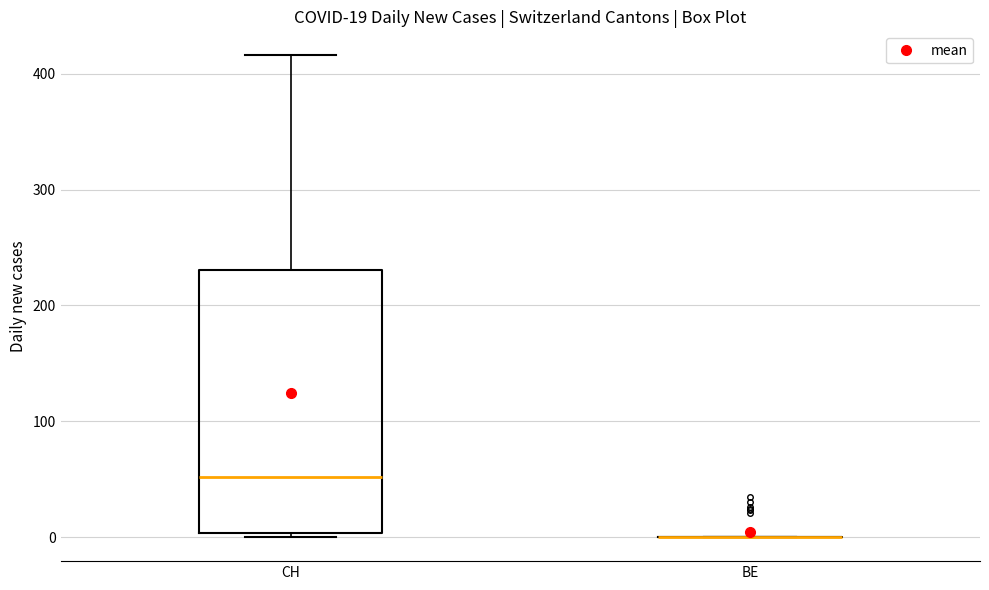

Which box is the tallest, from its lower edge to its upper edge?

CH